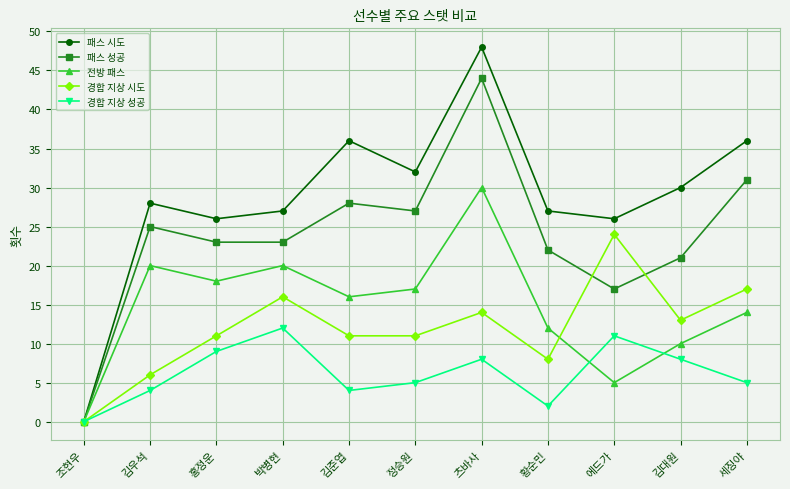

What is the difference between the second highest and second lowest values in the 경합 지상 시도 series?

11